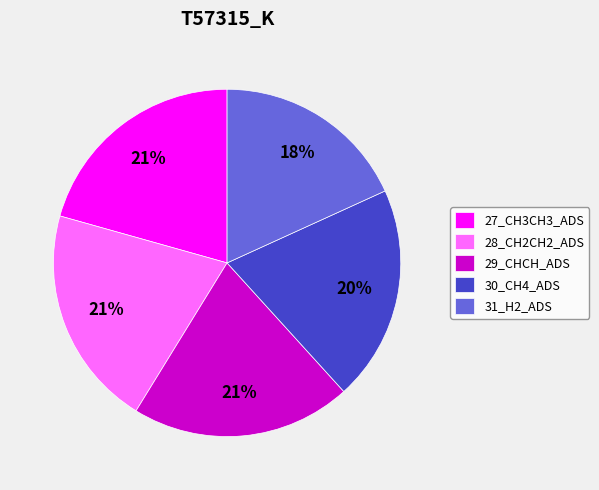

How many segments does this pie chart have?

5